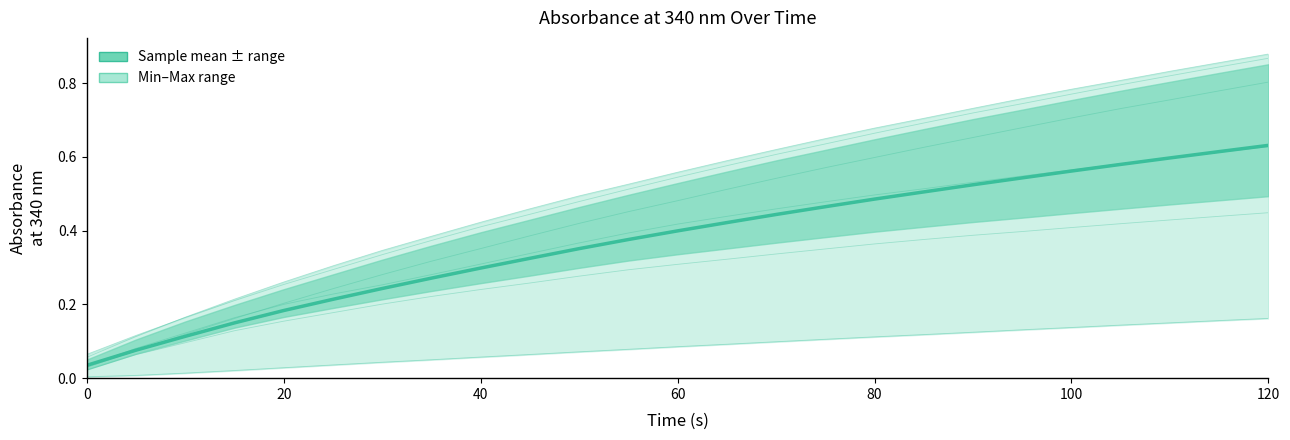

Reading left to right, list all the values displayed in this chart.

Sample mean: 0.0	0.1	0.1	0.1	0.2	0.2	0.2	0.3	0.3	0.3	0.4	0.4	0.4	0.4	0.4	0.5	0.5	0.5	0.5	0.5	0.6	0.6	0.6	0.6	0.6
Sample 2: 0.0	0.1	0.1	0.1	0.2	0.2	0.2	0.2	0.2	0.3	0.3	0.3	0.3	0.3	0.3	0.4	0.4	0.4	0.4	0.4	0.4	0.4	0.4	0.4	0.4